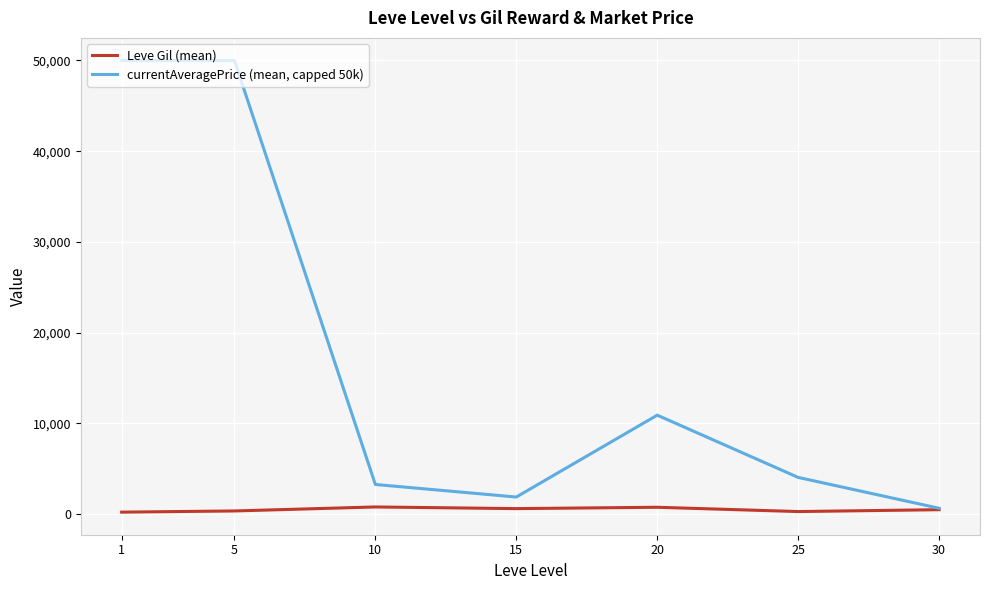

Rank the series by their average value, from lowest to highest.

Leve Gil (mean), currentAveragePrice (mean, capped 50k)